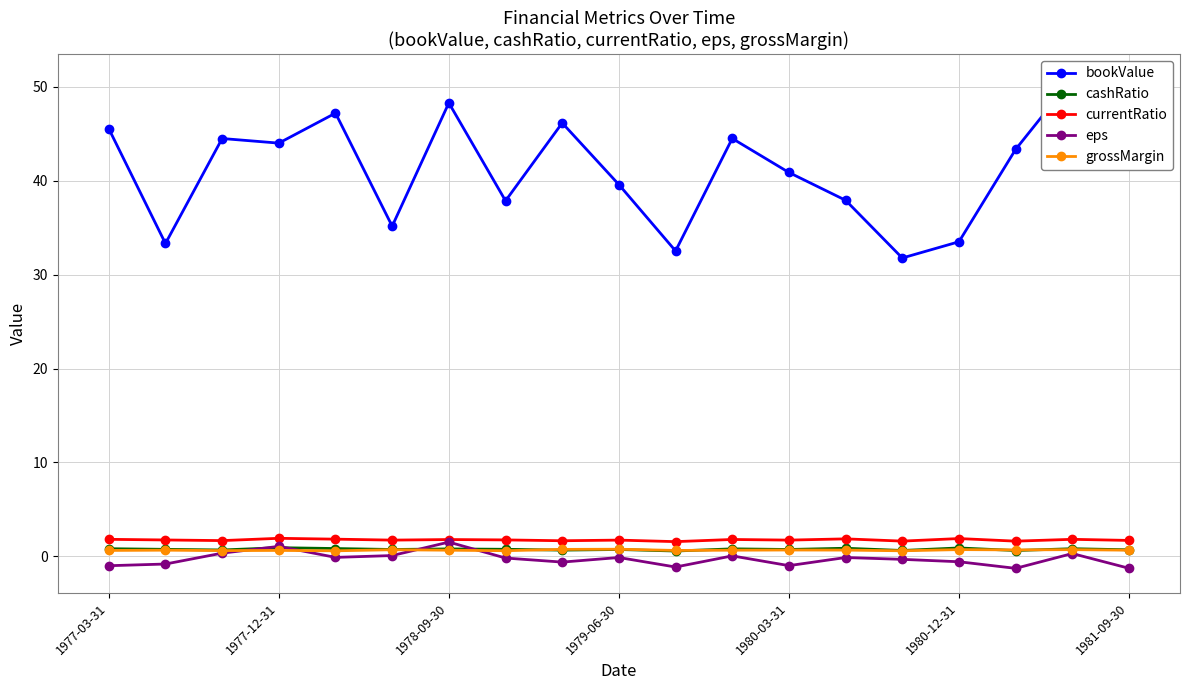

How many distinct data groups are displayed?

5